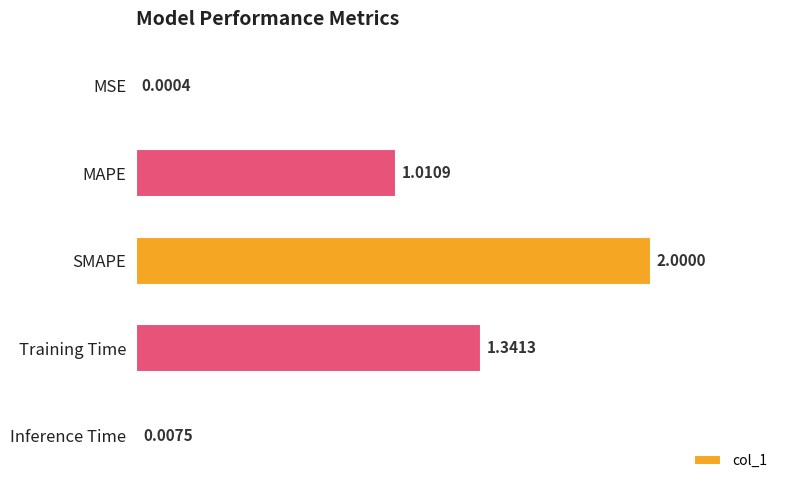

At which category does the chart reach its peak across all series?

SMAPE